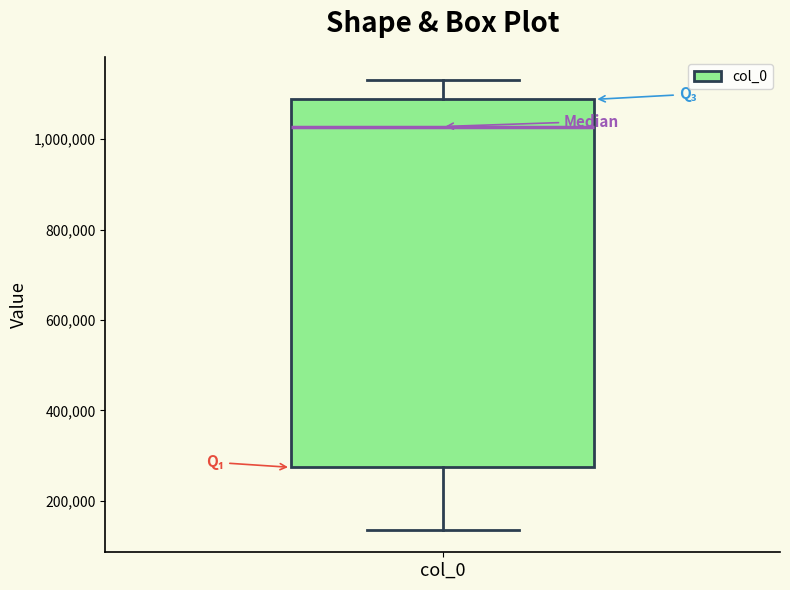

Where does the upper whisker of the box for col_0 end on the y-axis? The values are not printed on the chart, so give them approximately, as read against the axis.

1140000